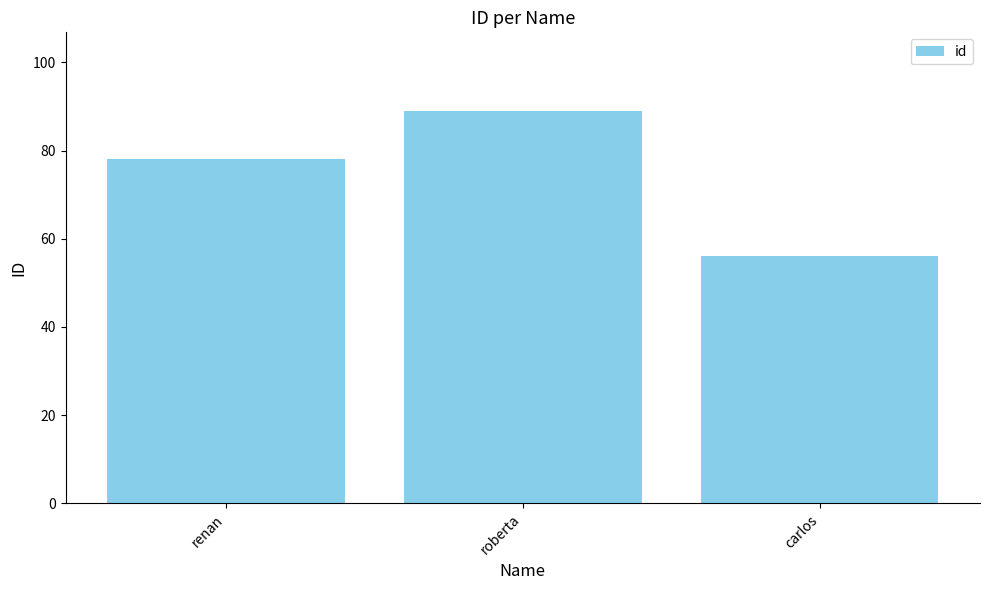

Which label corresponds to the smallest value in the chart?

carlos